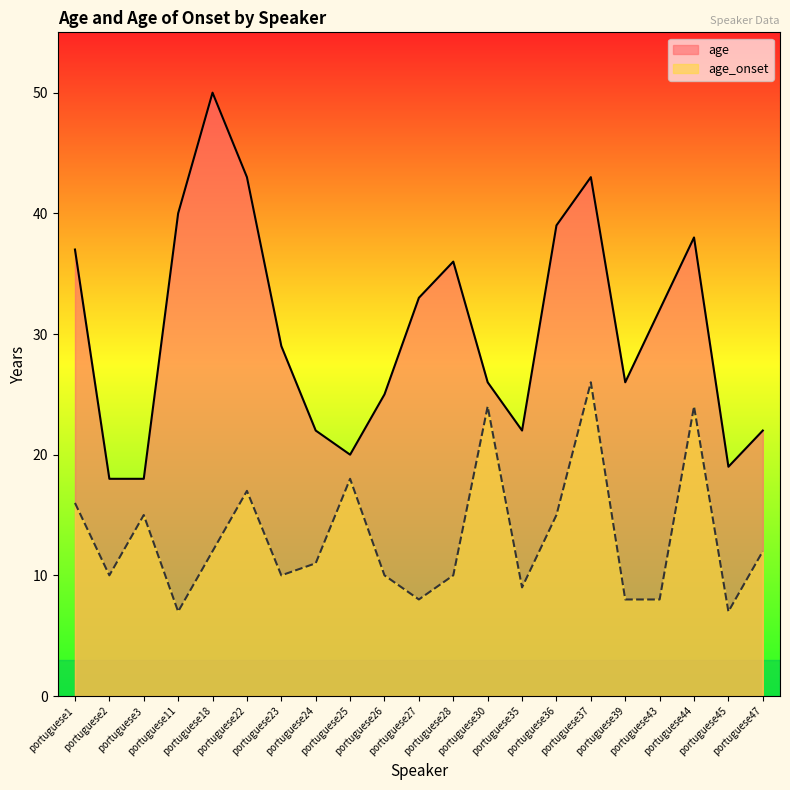

How many data points in age are above 29?

10